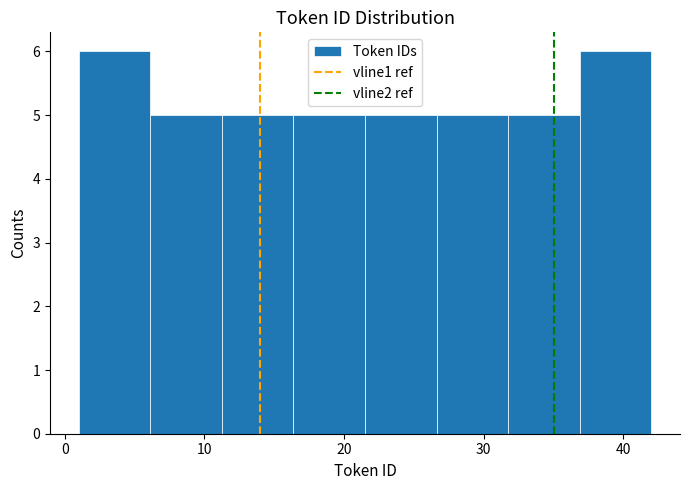

Reading left to right, list every bar in this chart as the range it spans on the x-axis followed by its height. Neither the bar edges nor the heights are printed on the chart, so give them approximately, as read against the axes.

1 to 6: 6
6 to 11: 5
11 to 16: 5
16 to 22: 5
22 to 27: 5
27 to 32: 5
32 to 37: 5
37 to 42: 6